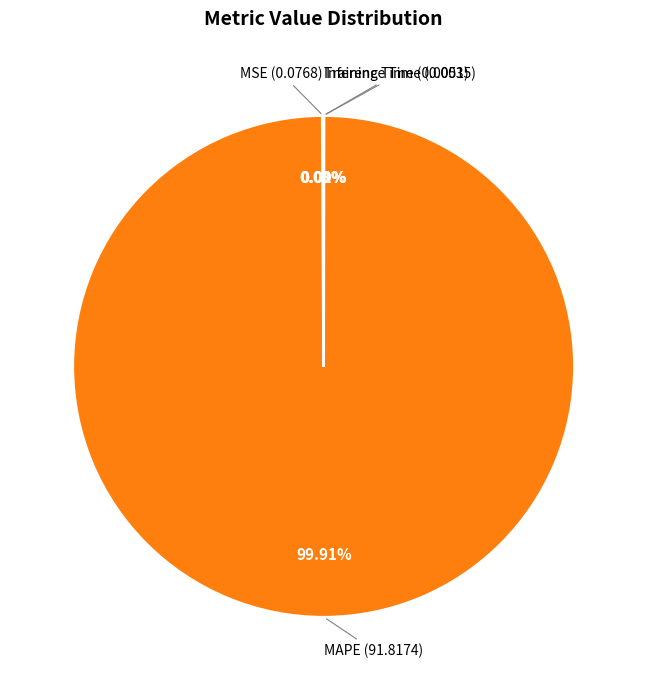

Which slice is the largest?

MAPE